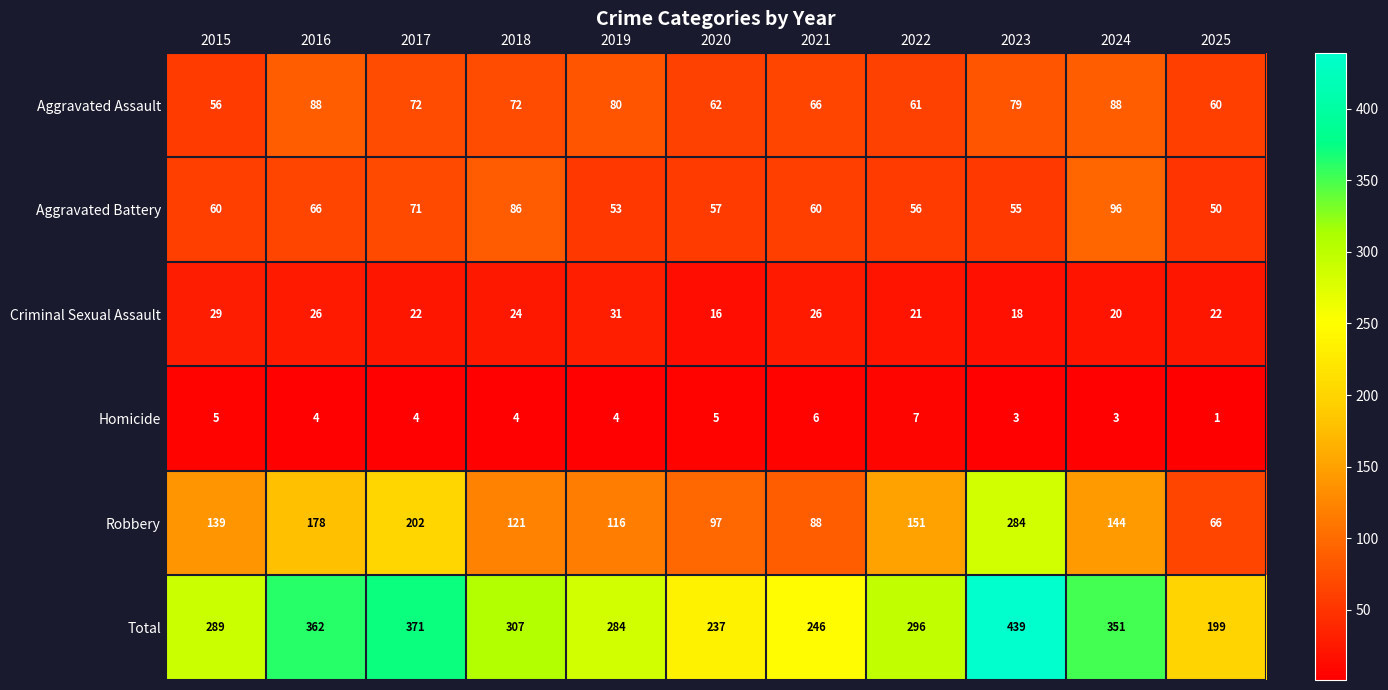

At how many categories does at least one series exceed 320?

4